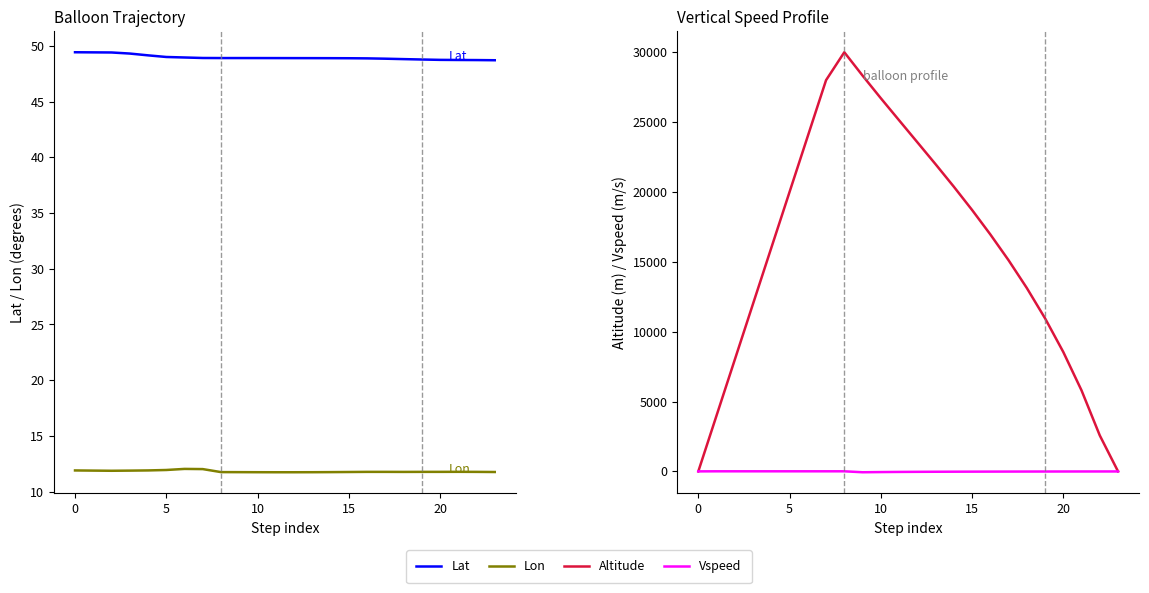

How many values in the Vspeed series are below -7?

13